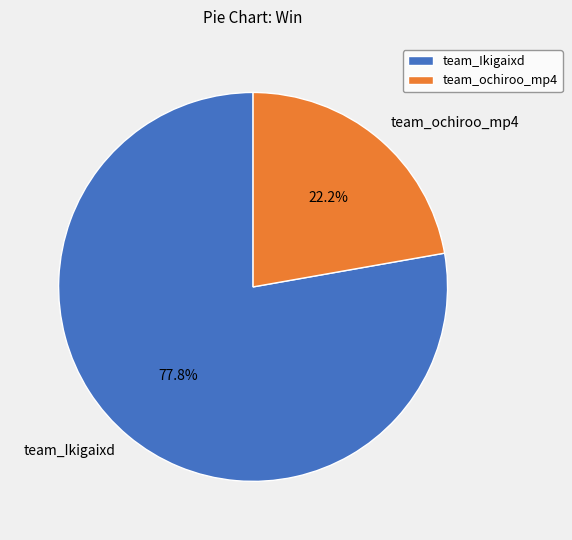

Is team_Ikigaixd the majority of the pie?

Yes